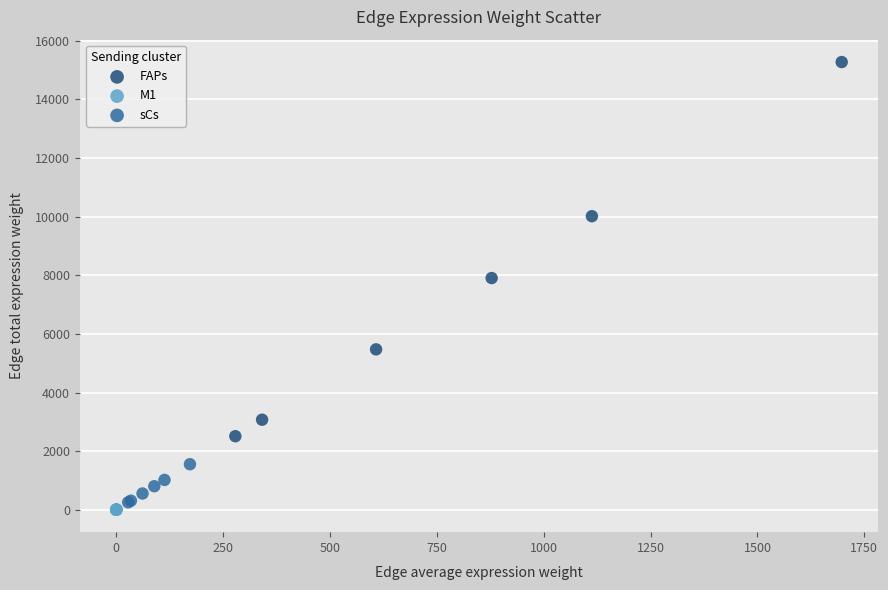

Which series reaches the maximum Y coordinate?

FAPs